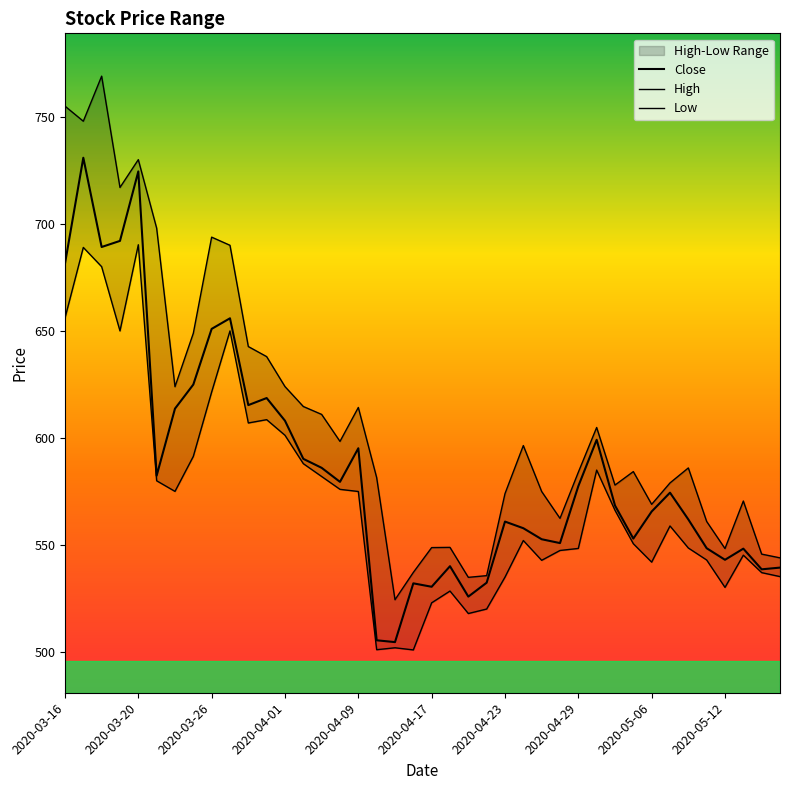

What is the average value of the Close series?

586.3